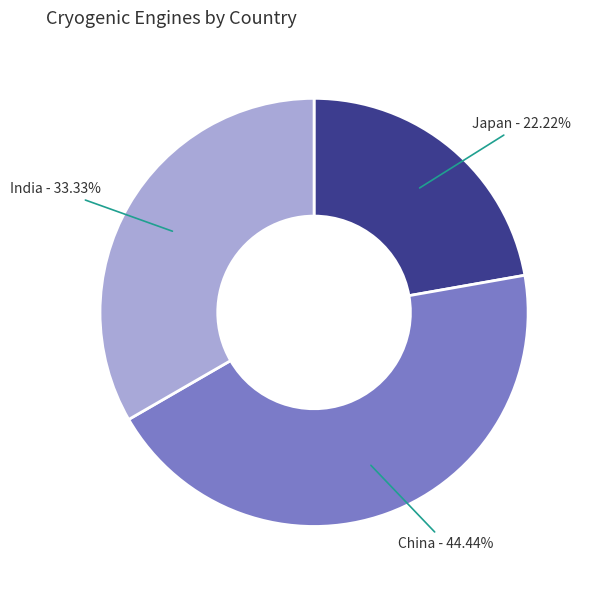

Does any single category account for the majority?

No